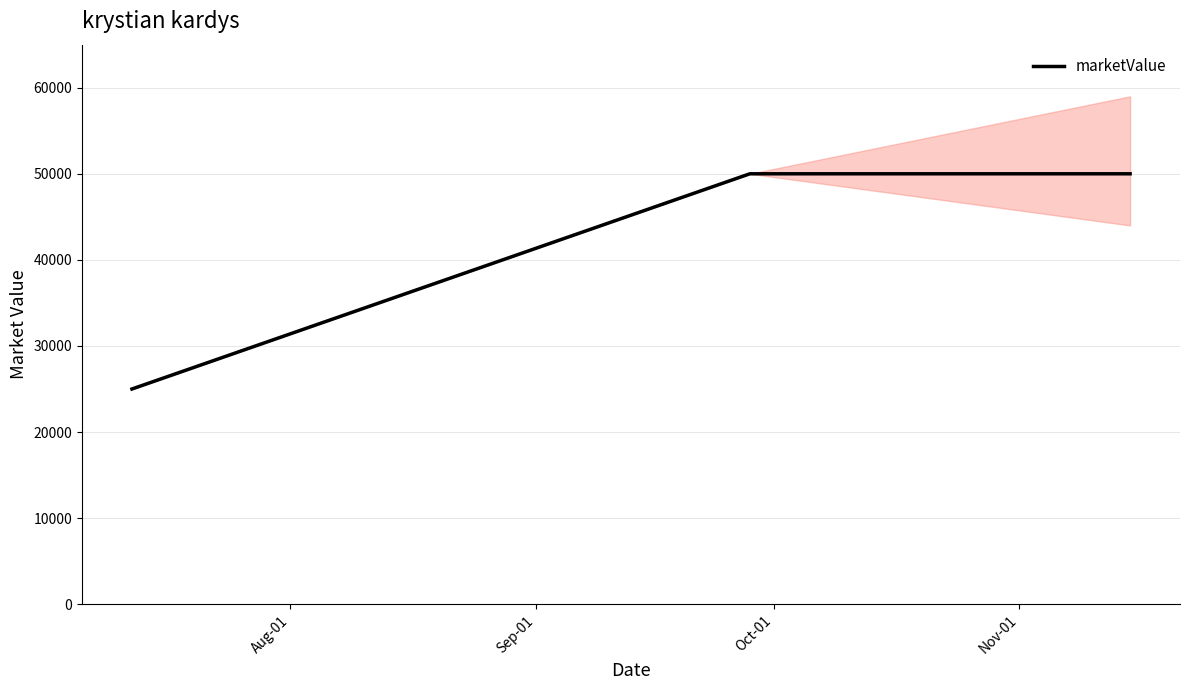

What is the lowest value of the marketValue series?

25000